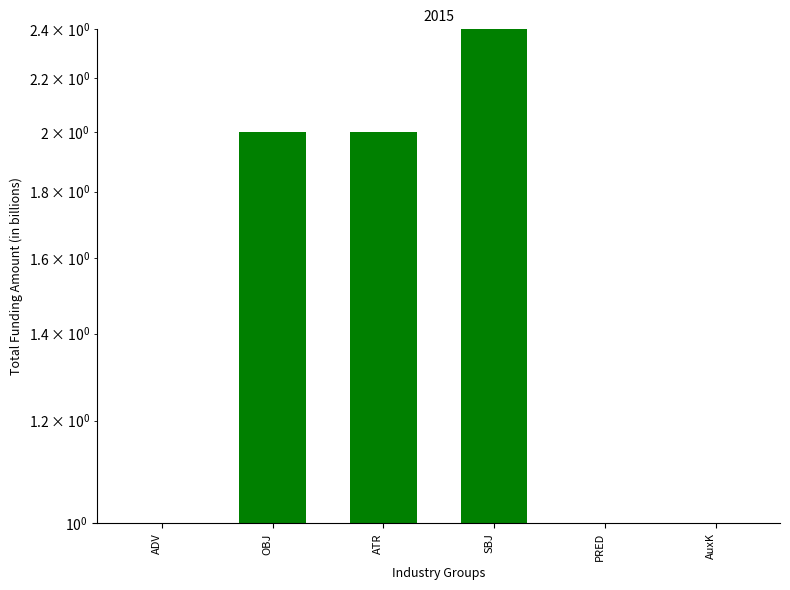

What is the average value?

2